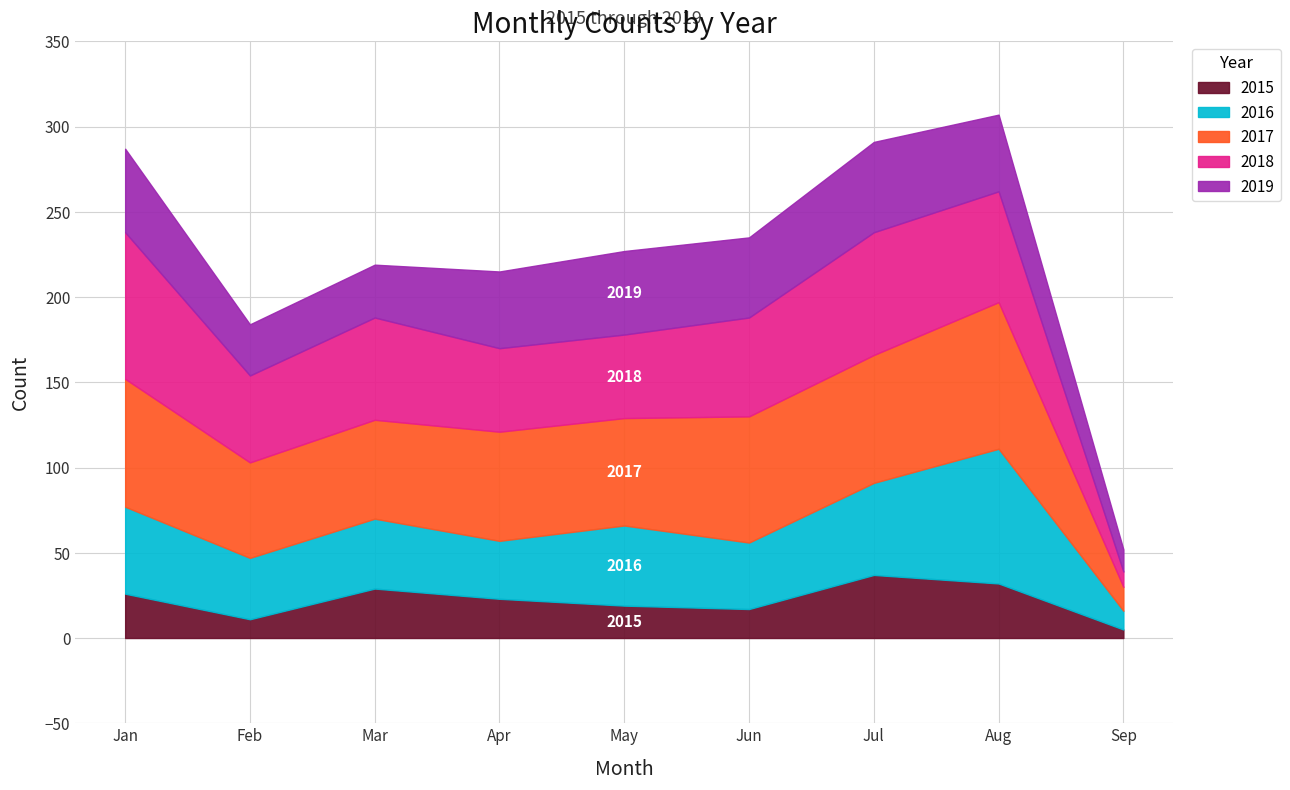

What is the lowest value of the 2019 series?

13